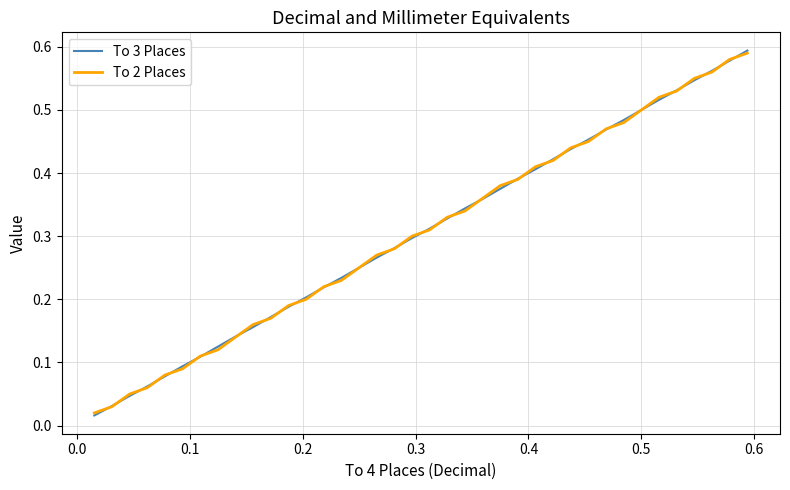

What are all the series names shown in the legend?

To 3 Places, To 2 Places